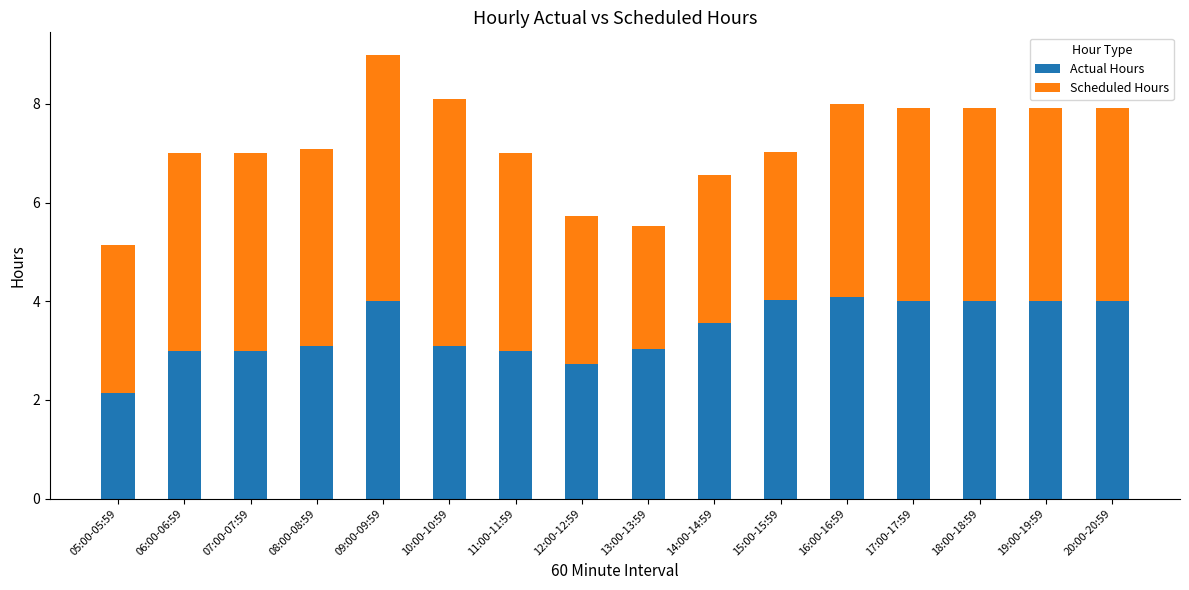

At which category is the sum across all series the highest?

09:00-09:59